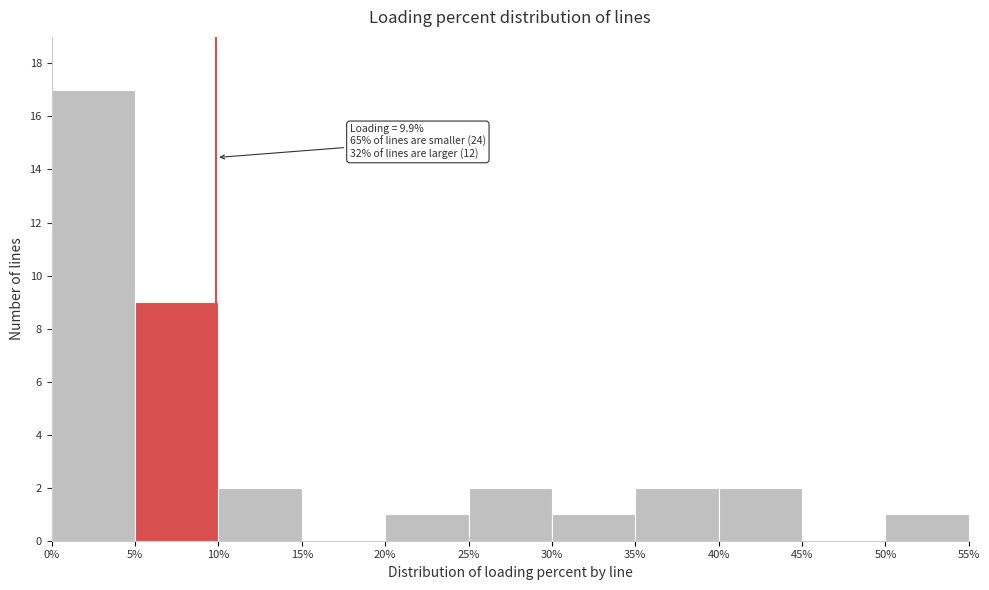

Over which range of the x-axis is the bar tallest?

0% to 5%